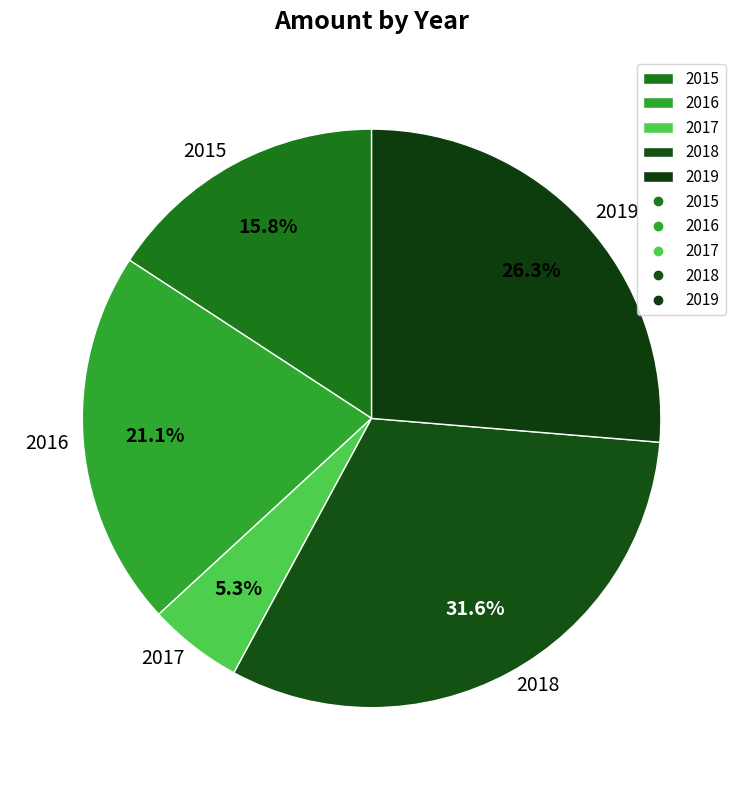

Is it true that 2018 is 32% of the pie?

True